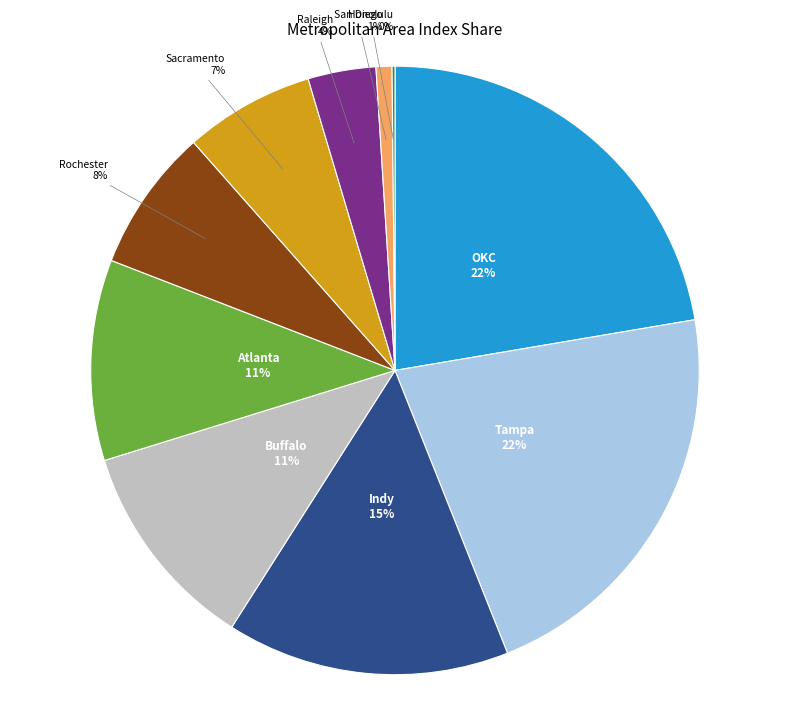

To the nearest percent, what is the average slice percentage?

10%